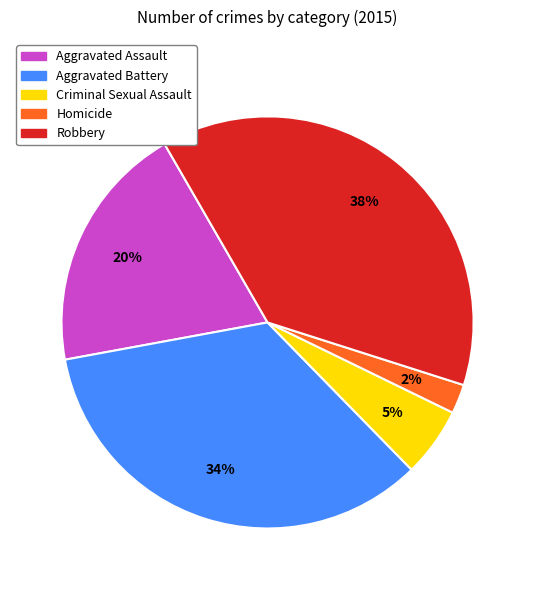

To the nearest percent, what is the difference between the Robbery and Aggravated Battery slice percentages?

4%